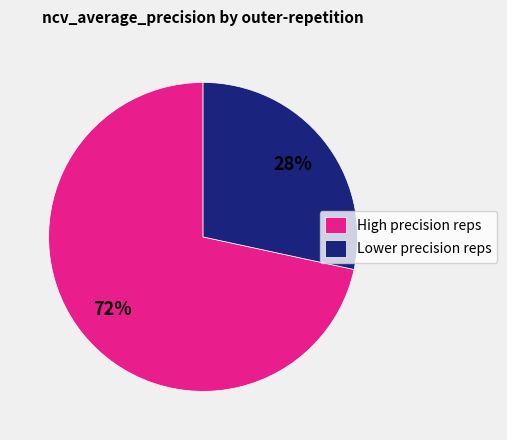

Is there a majority slice in this chart?

Yes